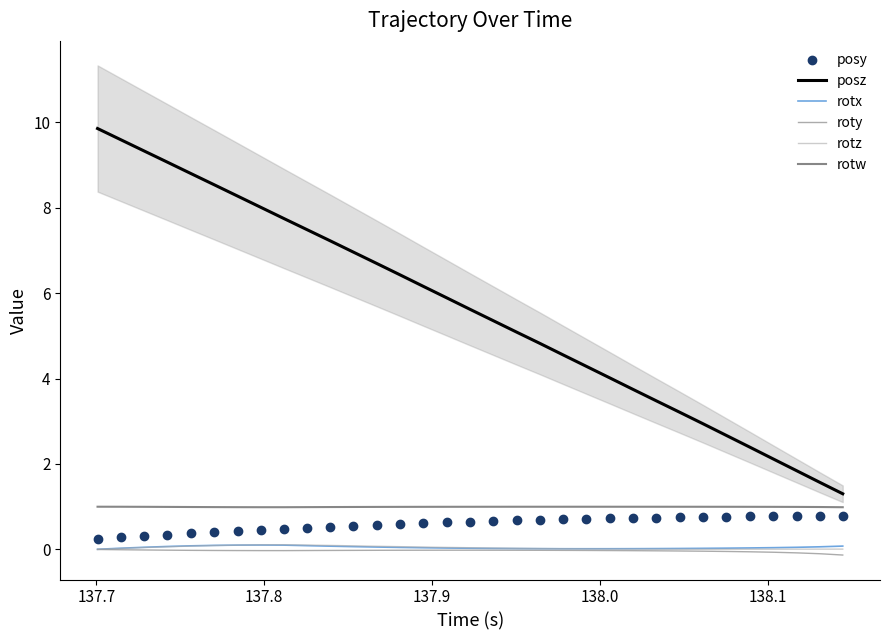

True or false: posz and rotw intersect in this chart.

False